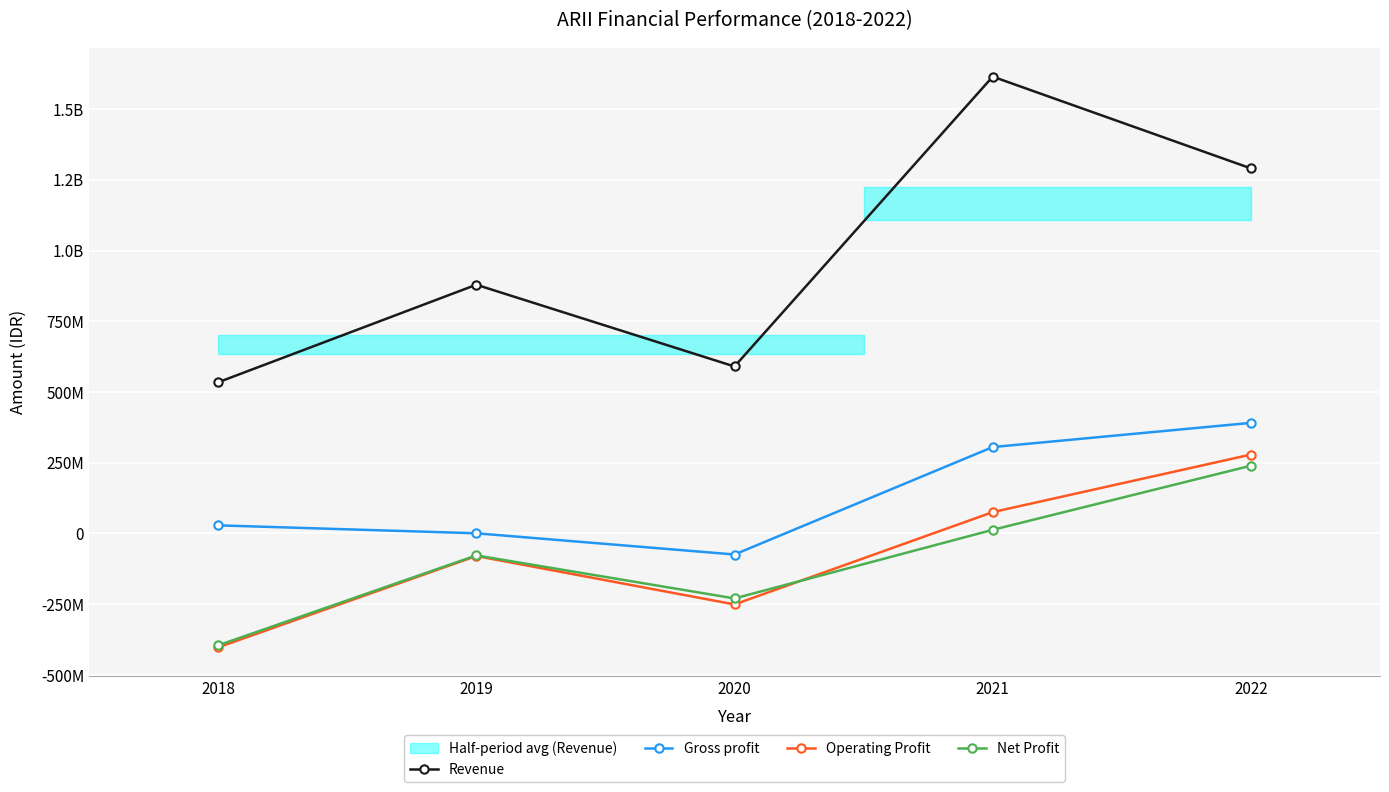

True or false: Operating Profit and Revenue intersect in this chart.

False